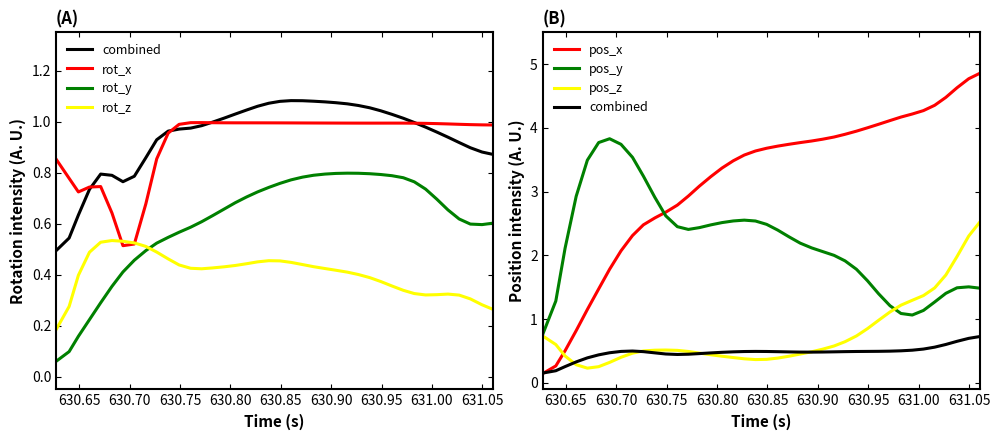

What is the label of the 29th point from the right?

630.7491